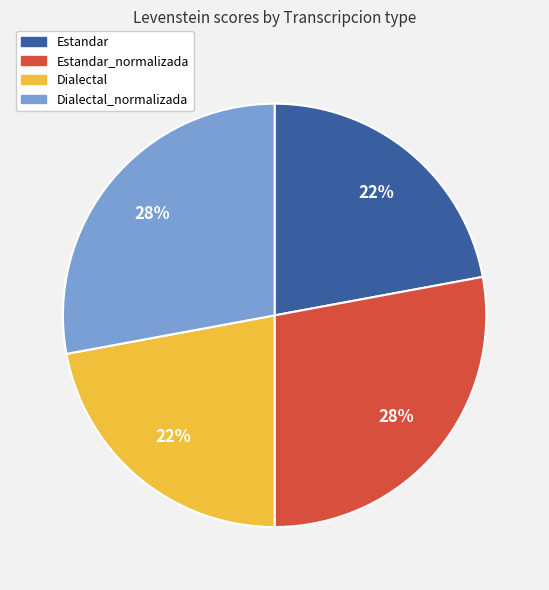

Is there a majority slice in this chart?

No